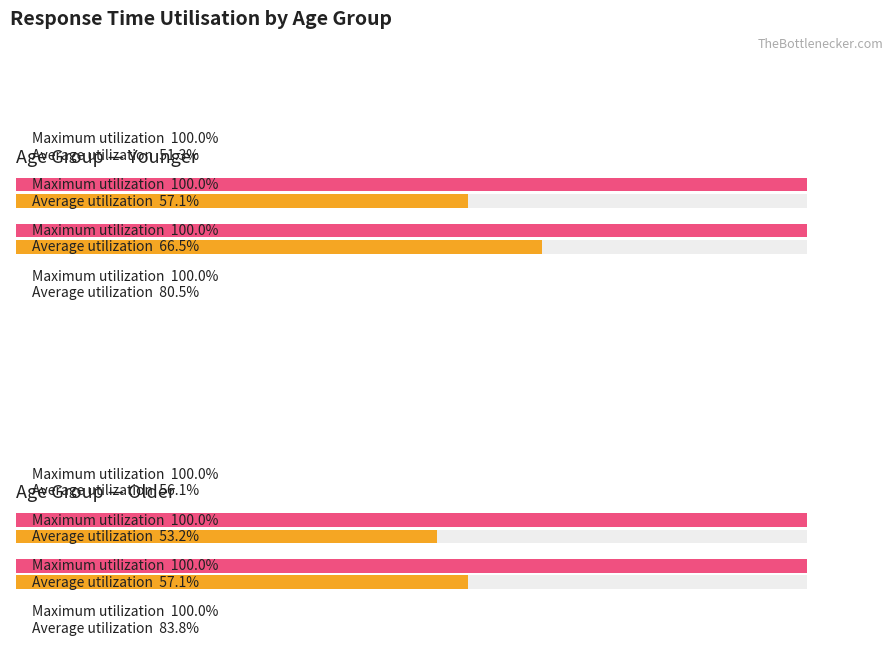

How many bars are there in each group?

2